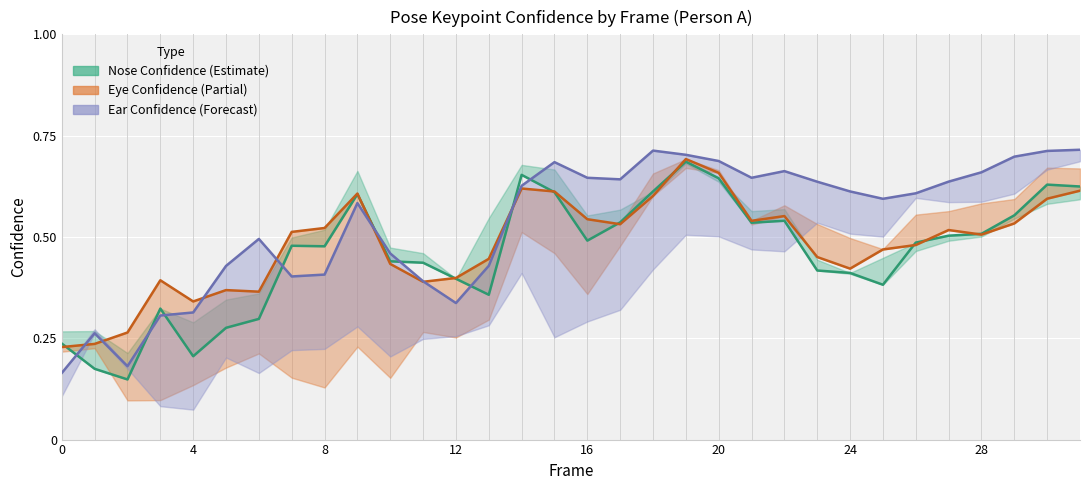

Reading left to right, transcribe all the data shown in this chart.

Nose (Estimate): 0.2	0.2	0.1	0.3	0.2	0.3	0.3	0.5	0.5	0.6	0.4	0.4	0.4	0.4	0.7	0.6	0.5	0.5	0.6	0.7	0.6	0.5	0.5	0.4	0.4	0.4	0.5	0.5	0.5	0.6	0.6	0.6
Right Eye (Partial): 0.2	0.2	0.3	0.4	0.3	0.4	0.4	0.5	0.5	0.6	0.4	0.4	0.4	0.4	0.6	0.6	0.5	0.5	0.6	0.7	0.7	0.5	0.6	0.5	0.4	0.5	0.5	0.5	0.5	0.5	0.6	0.6
Right Ear (Forecast): 0.2	0.3	0.2	0.3	0.3	0.4	0.5	0.4	0.4	0.6	0.5	0.4	0.3	0.4	0.6	0.7	0.6	0.6	0.7	0.7	0.7	0.6	0.7	0.6	0.6	0.6	0.6	0.6	0.7	0.7	0.7	0.7